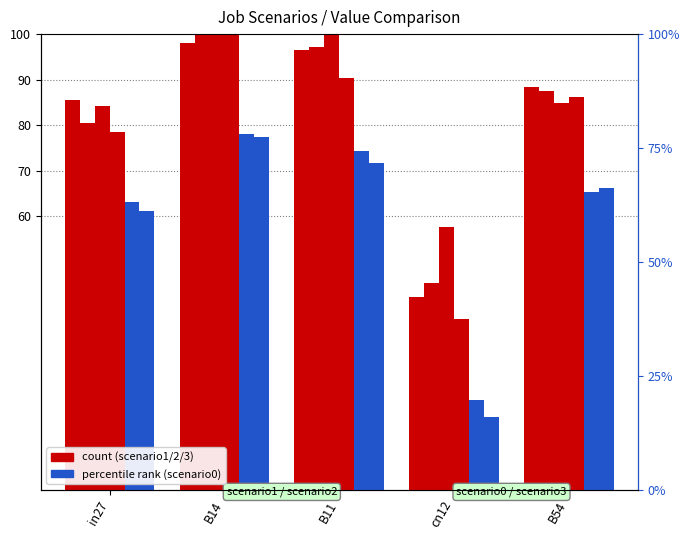

Rank the series at in27 from highest to lowest value.

job165_scenario1_331, job167_scenario3_334, job166_scenario2_333, job170_scenario2_340, job171_scenario0_346, job173_scenario0_349